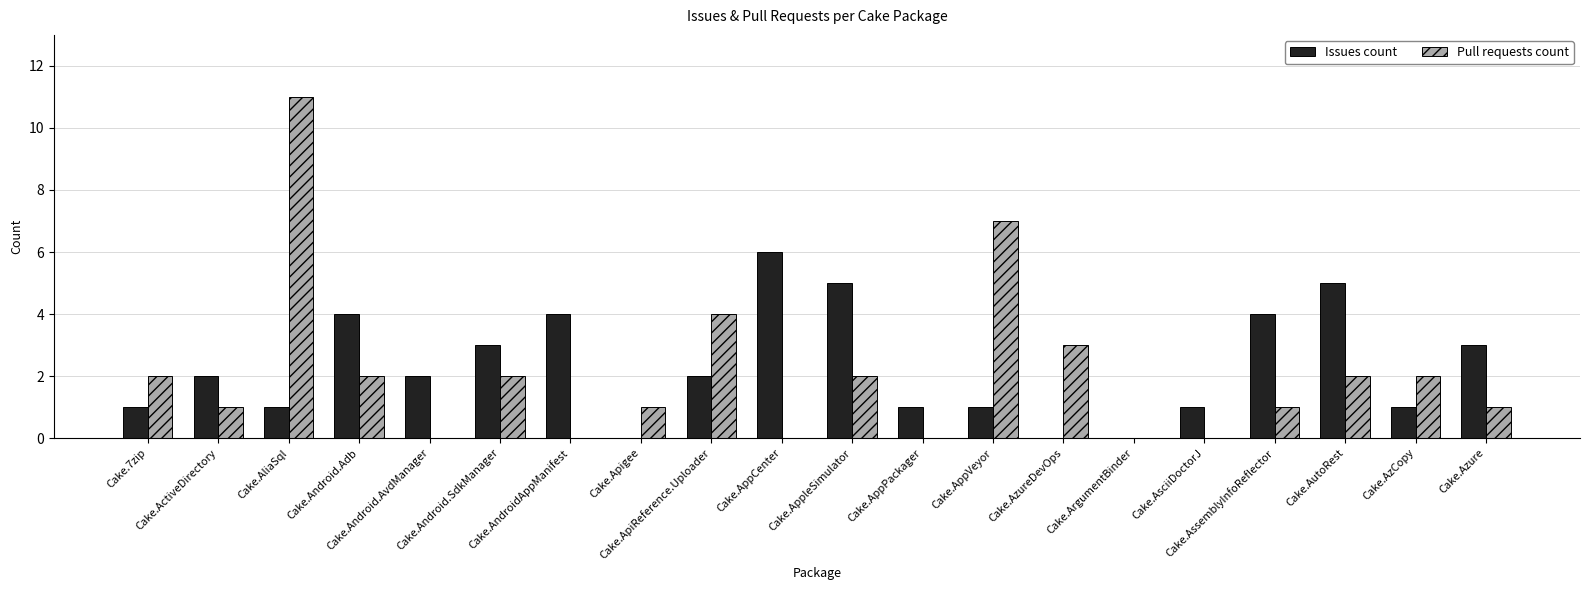

What is the label of the 7th bar from the right?

Cake.AzureDevOps